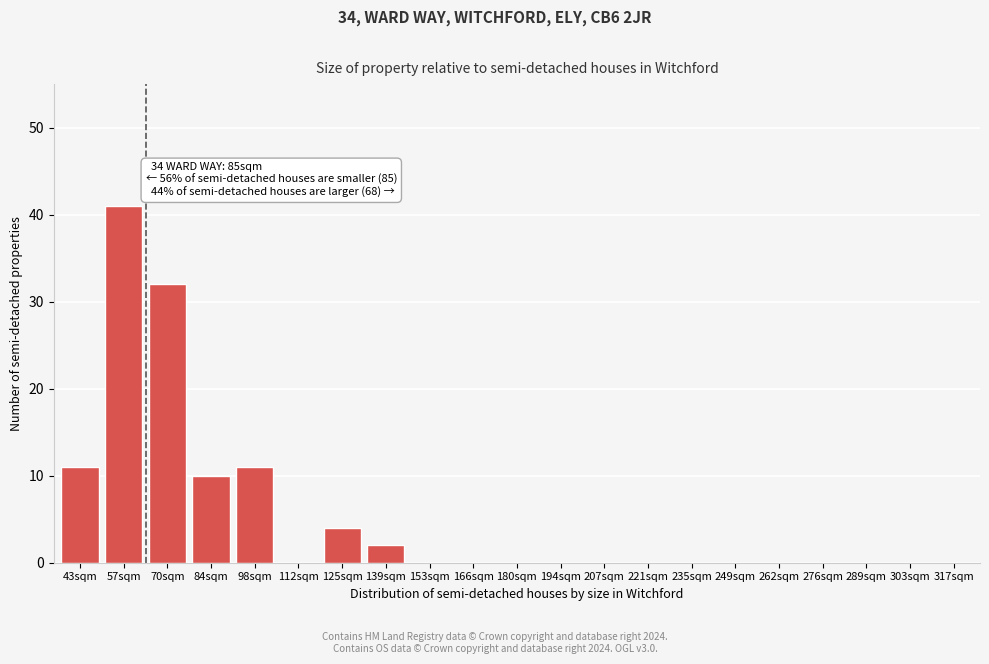

Reading right to left, extract all data points from this chart.

317sqm=0	303sqm=0	289sqm=0	276sqm=0	262sqm=0	249sqm=0	235sqm=0	221sqm=0	207sqm=0	194sqm=0	180sqm=0	166sqm=0	153sqm=0	139sqm=2	125sqm=4	112sqm=0	98sqm=11	84sqm=10	70sqm=32	57sqm=41	43sqm=11